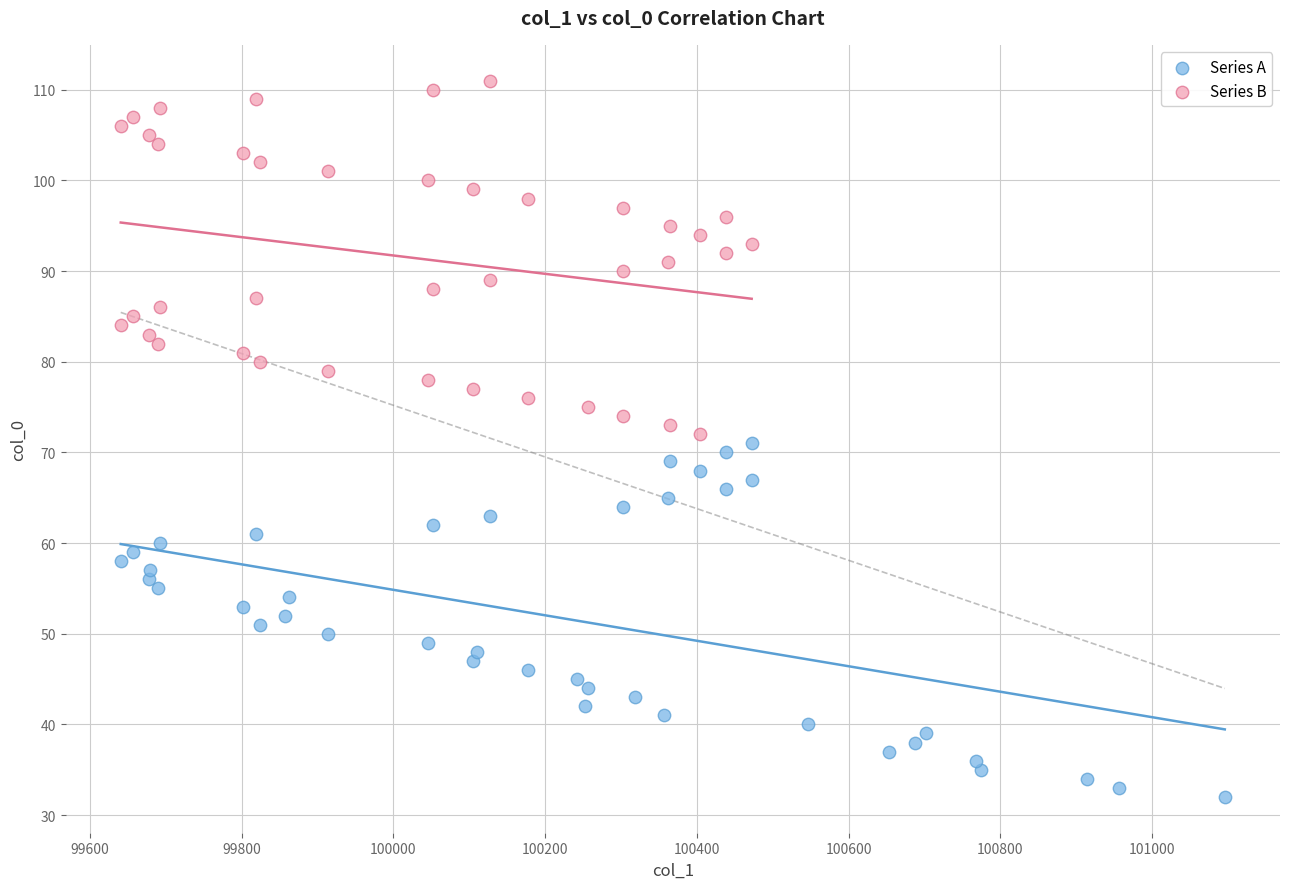

Which series reaches the minimum Y coordinate?

Series A